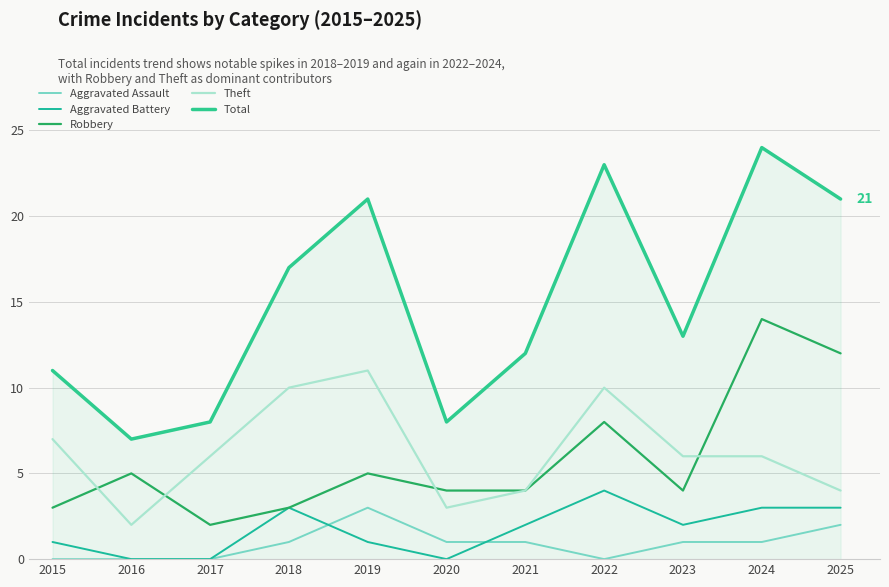

At which label does Robbery reach its minimum?

2017